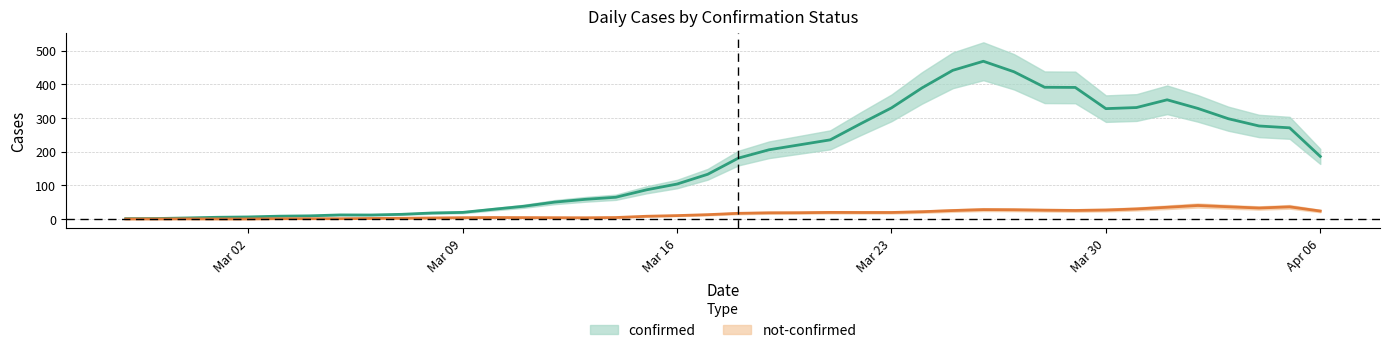

Where is the first local minimum for confirmed?

2020-02-29